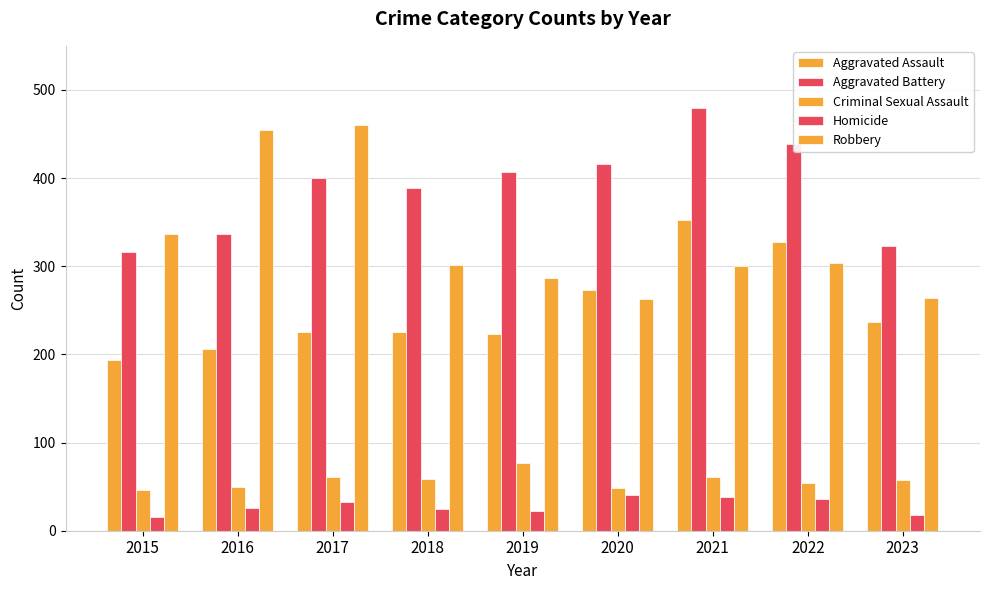

What is the minimum value for Robbery?

263